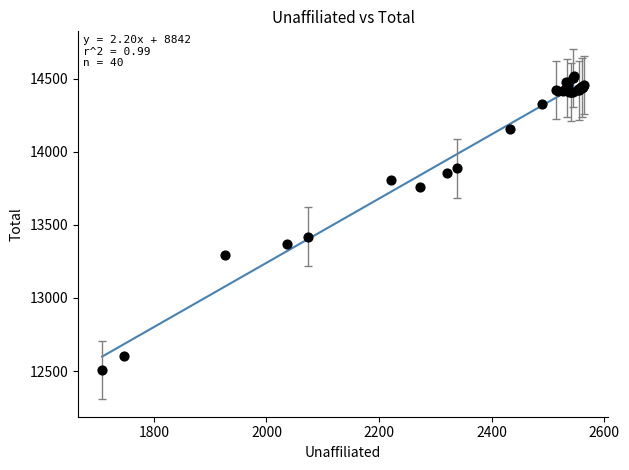

What Y value in the scatter plot is closest to 13512?

13420